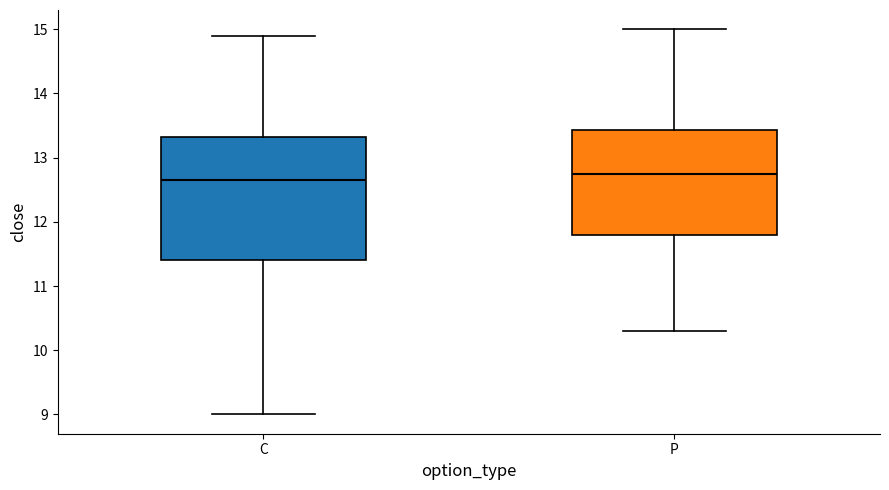

Reading left to right, transcribe this box plot: for each box, give where its median line is, the range the box spans, and where its two whiskers end, as read against the y-axis. The values are not printed on the chart, so give them approximately, as read against the axis.

C: median 12.7, box 11.4 to 13.3, whiskers 9.0 to 14.9
P: median 12.8, box 11.8 to 13.4, whiskers 10.3 to 15.0